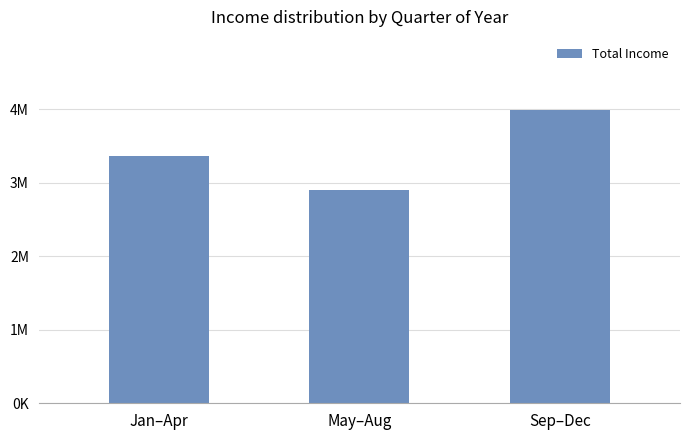

Does the chart contain stacked bars?

No